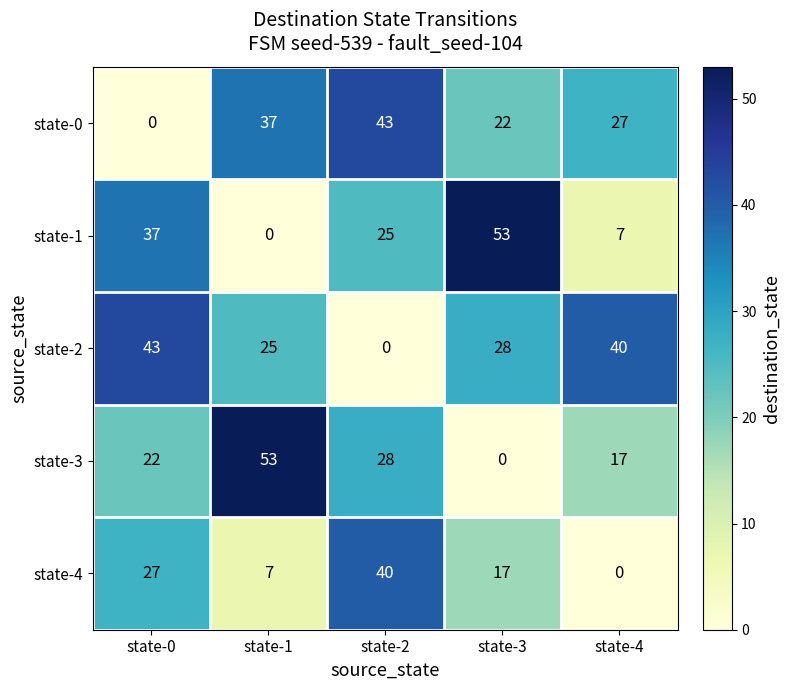

What is the difference between the highest and lowest values at state-2?

43